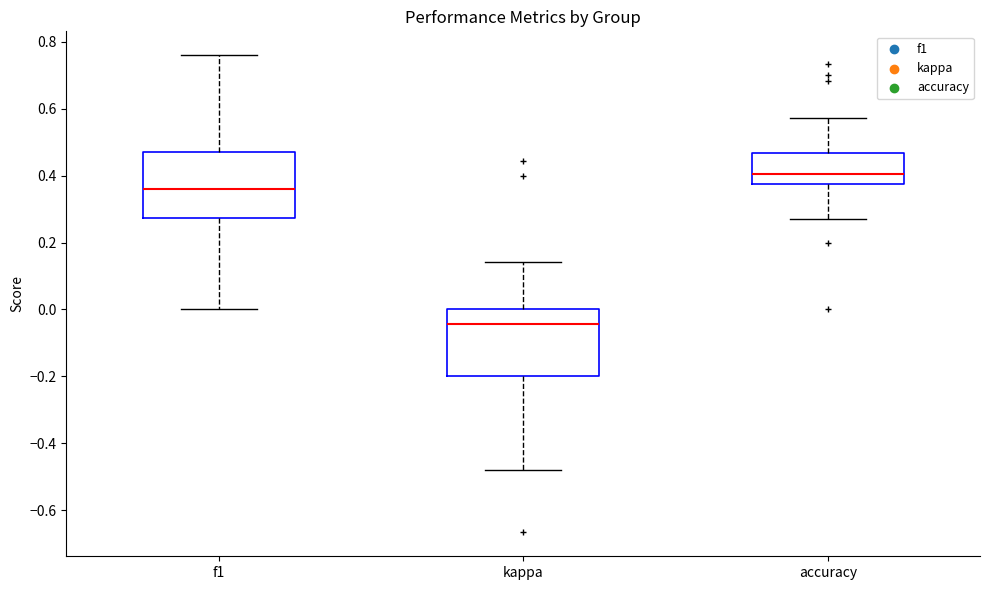

Reading left to right, transcribe this box plot: for each box, give where its median line is, the range the box spans, and where its two whiskers end, as read against the y-axis. The values are not printed on the chart, so give them approximately, as read against the axis.

f1: median 0.36, box 0.28 to 0.48, whiskers 0.00 to 0.76
kappa: median -0.04, box -0.20 to 0.00, whiskers -0.48 to 0.14
accuracy: median 0.40, box 0.38 to 0.46, whiskers 0.26 to 0.58